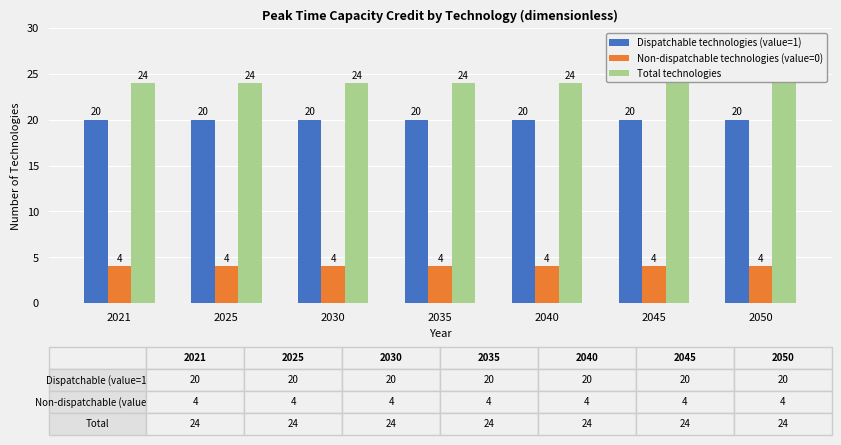

What is the maximum value shown in the chart?

24